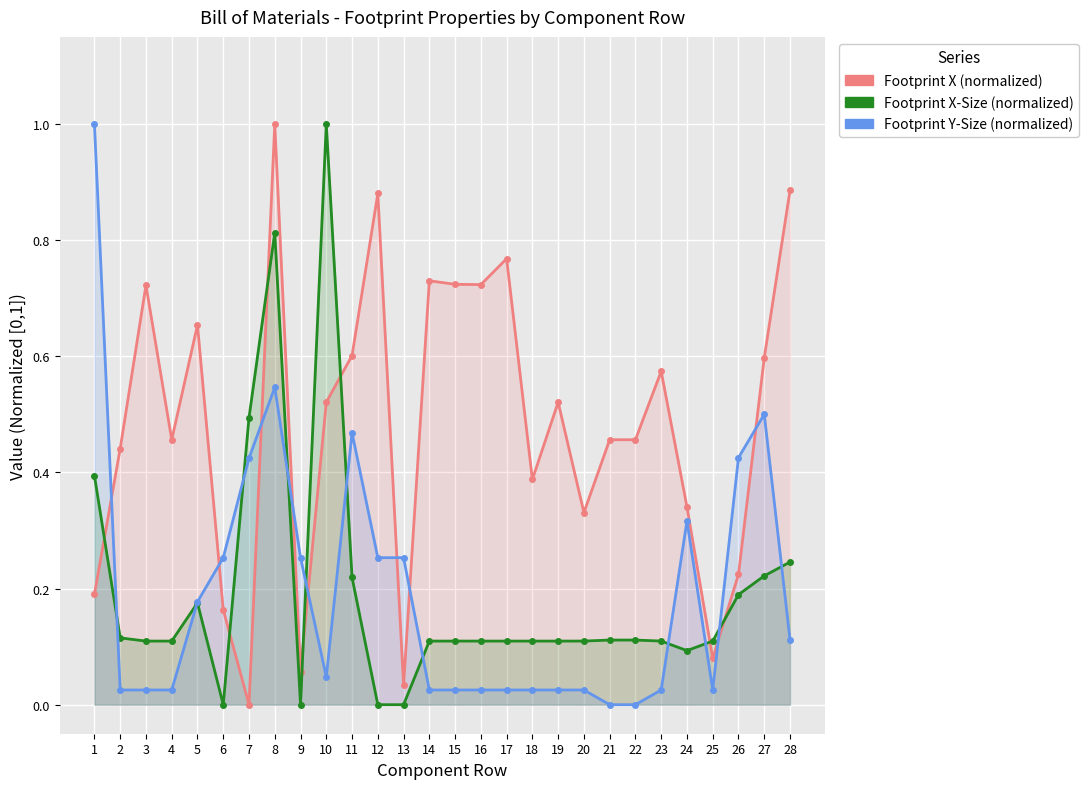

What is the sum of the Footprint Y-Size (normalized) values at 1 and 27?

1.5